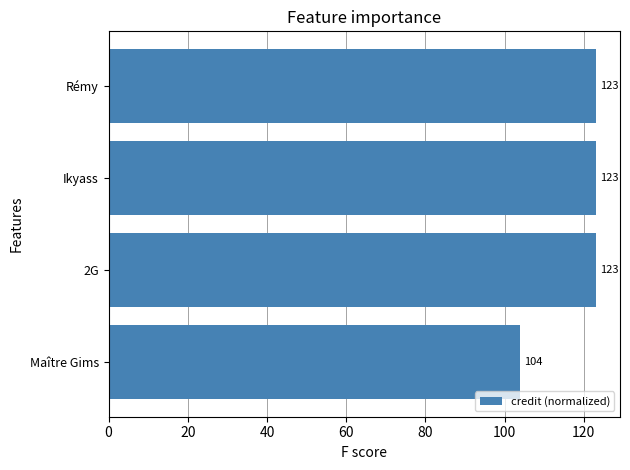

What is the sum of all values?

472.8